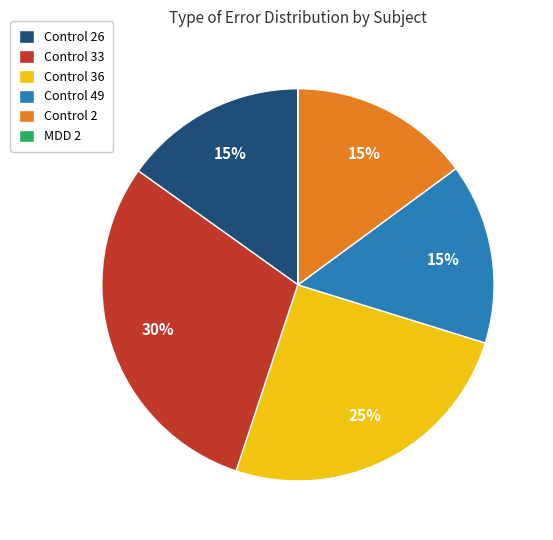

Which slice is the largest?

Control 33